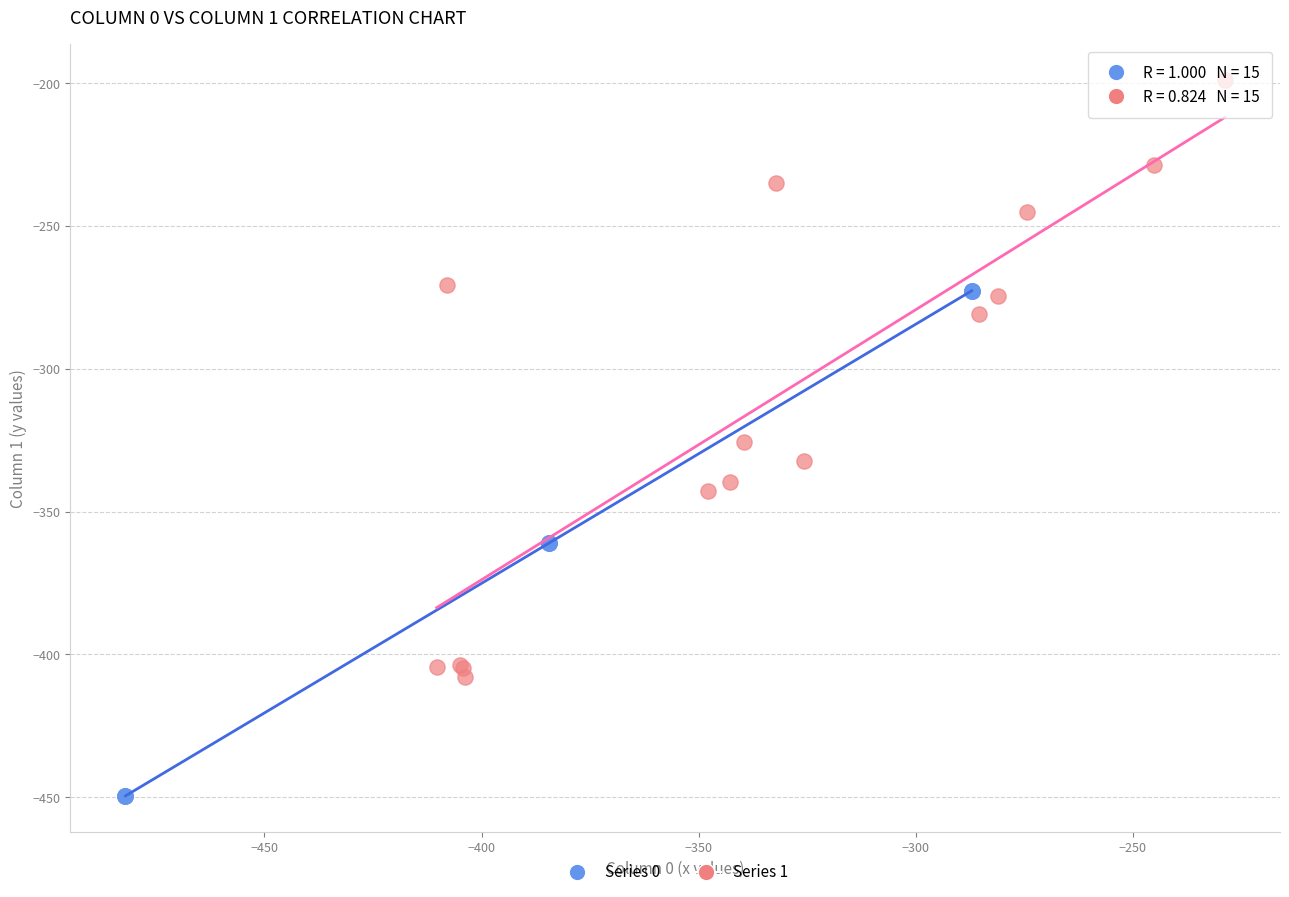

Which series has the largest Y range (max minus min)?

Series 1